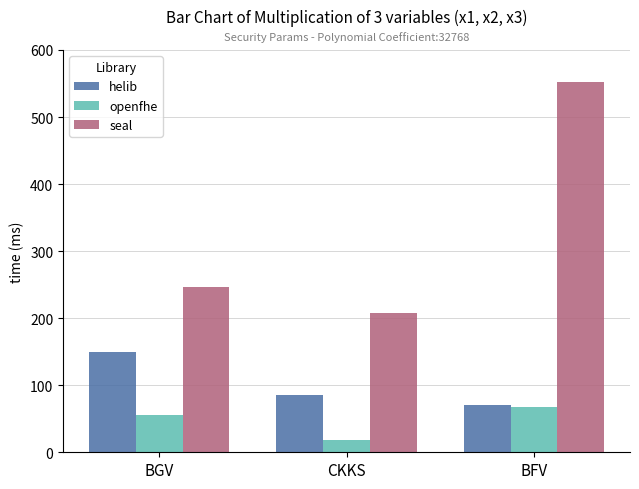

Between BGV and BFV, which series saw the biggest shift?

seal